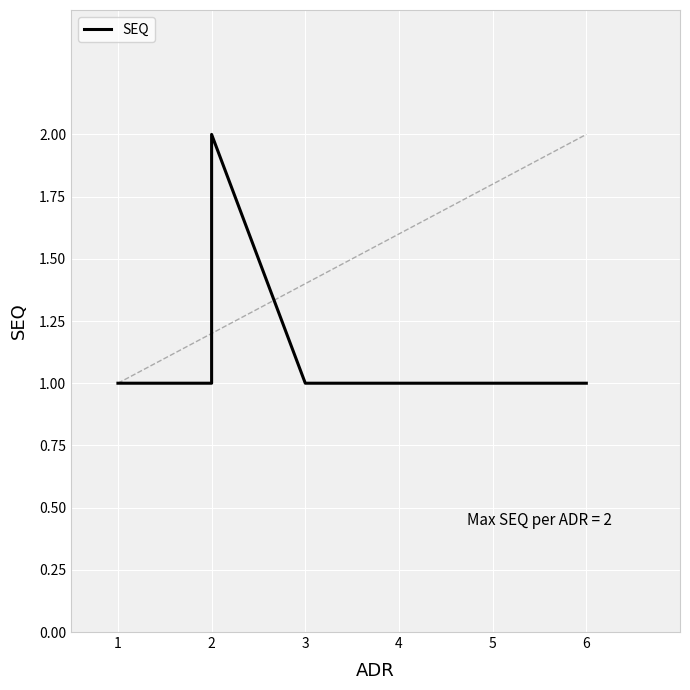

Count the values in the range 1 to 2.

7